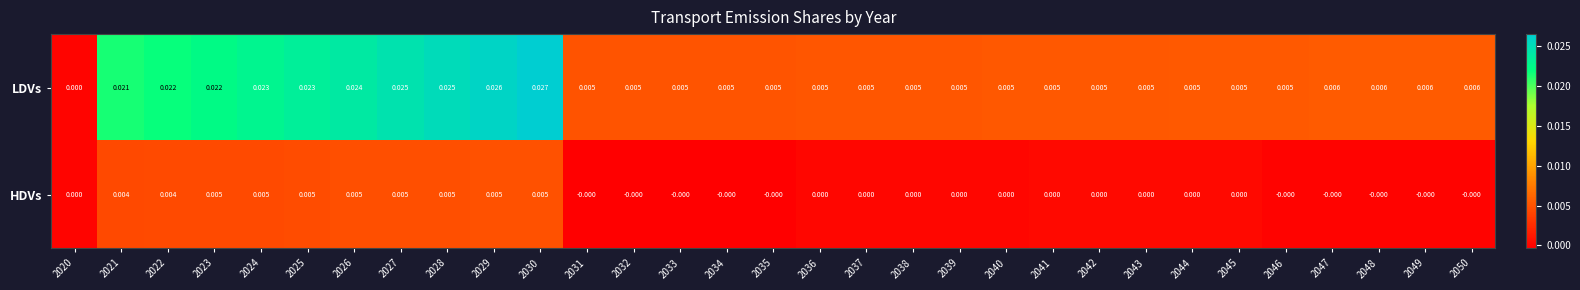

Which series has the widest spread of values?

LDVs